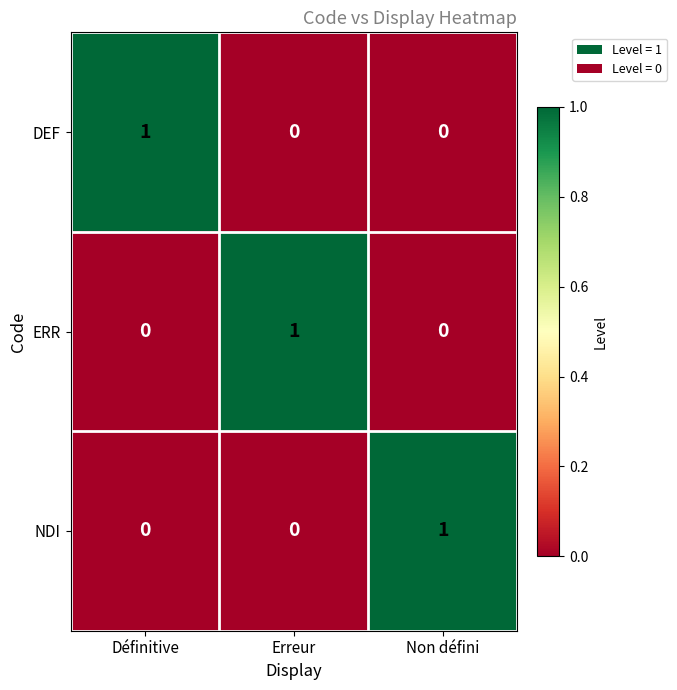

Is the value of DEF at Erreur greater than the value of NDI at Non défini?

No